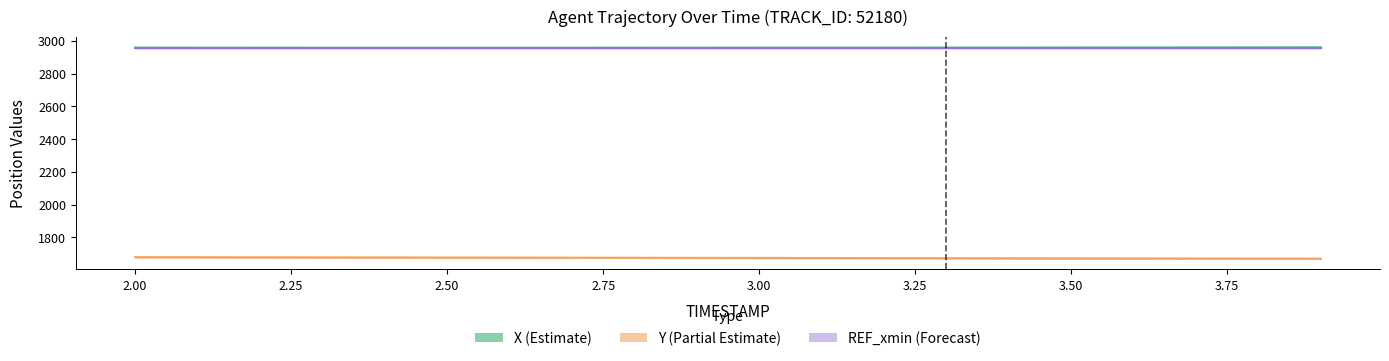

What is the difference between the highest and lowest values at 3.25?

1281.8